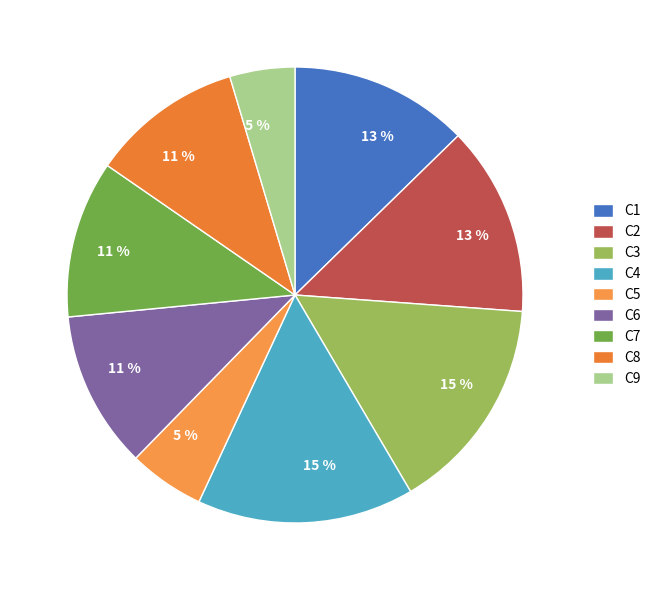

How many segments does this pie chart have?

9